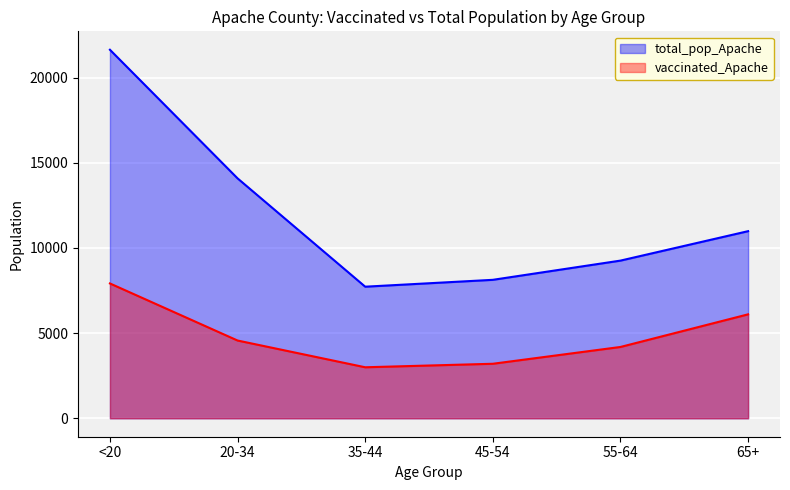

At which category is the sum across all series the highest?

<20